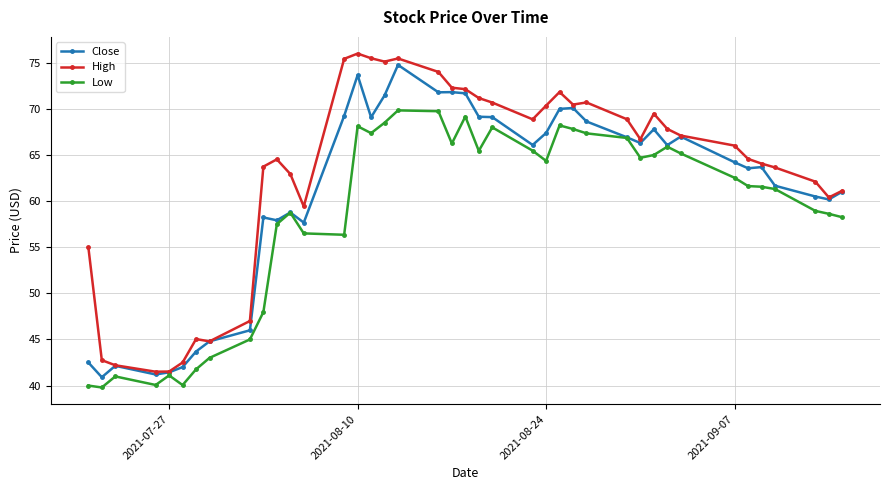

What is the value of the Close point at the 35th from the left?

63.6